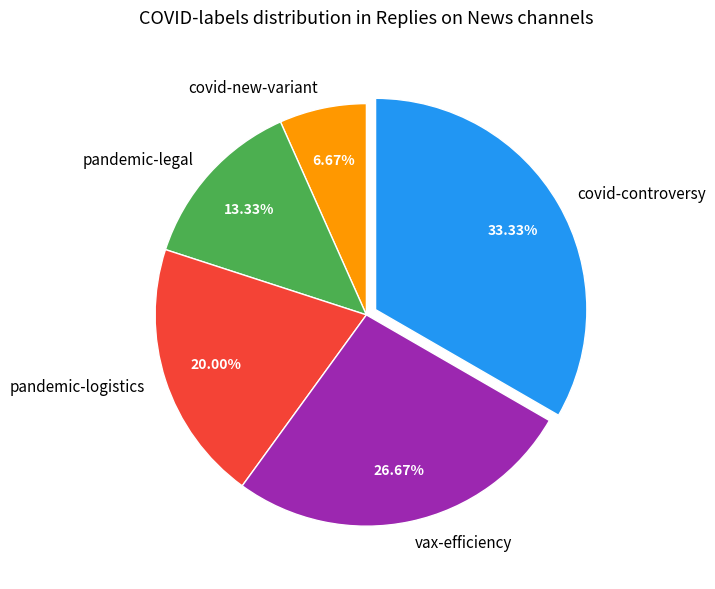

Which category has the smallest portion of the pie?

covid-new-variant